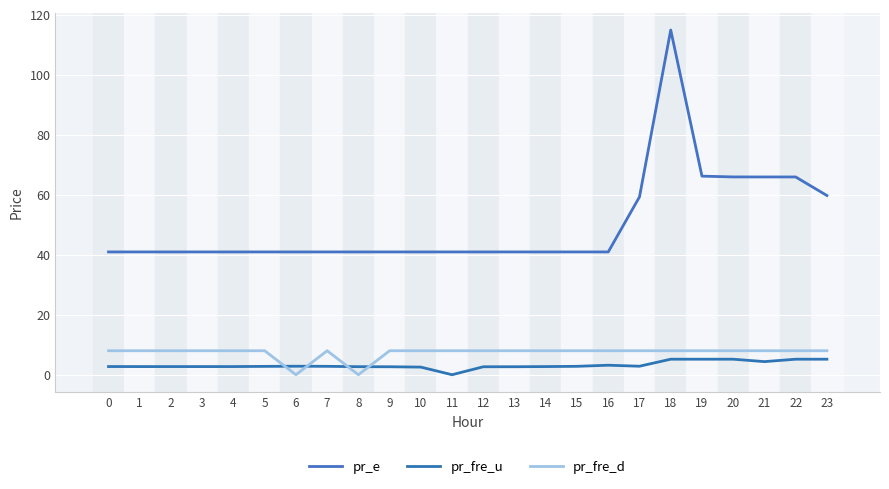

What is the spread (max minus min) of values at 16?

37.8